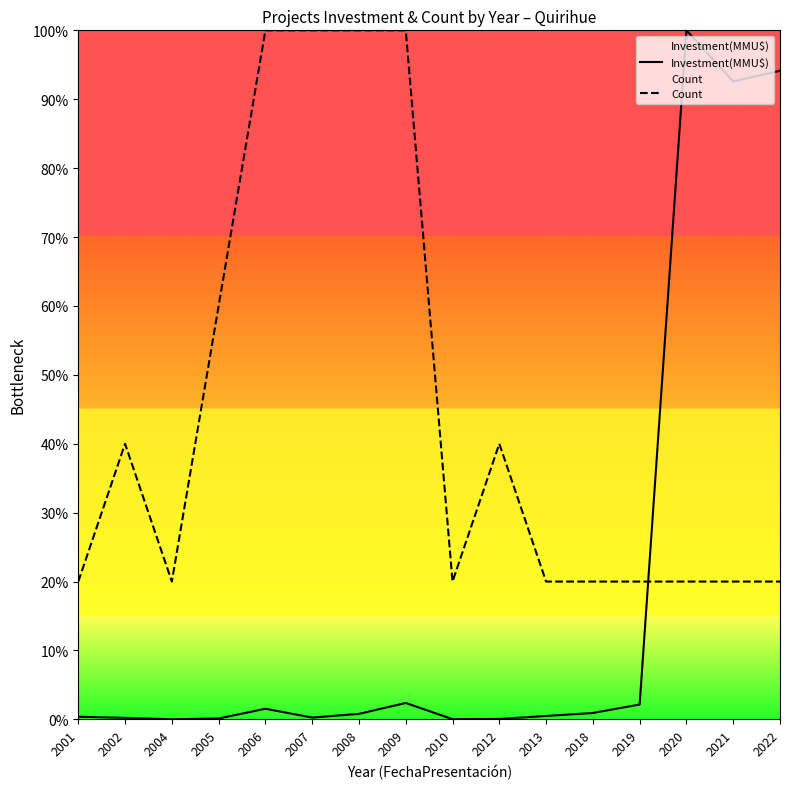

At which label does Count reach its peak?

2006